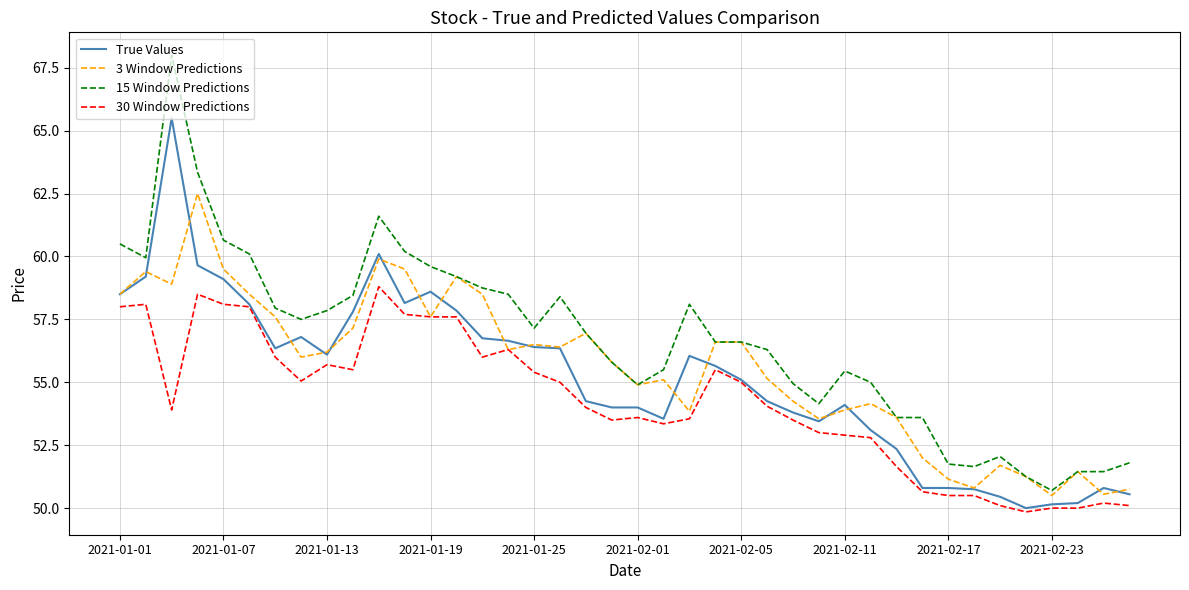

At how many categories does at least one series exceed 61?

3